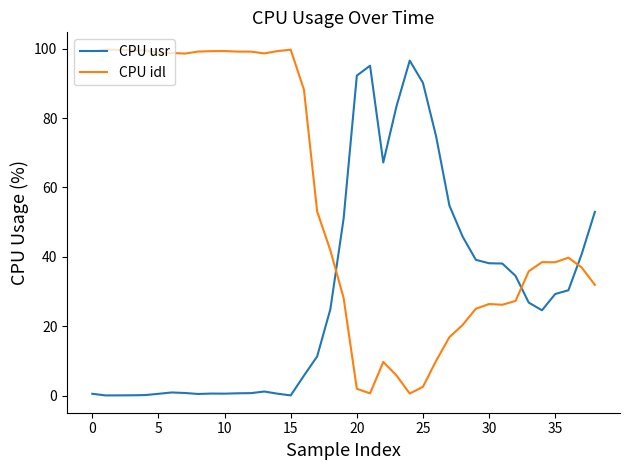

What is the difference between the maximum and minimum values in the CPU usr series?

96.5